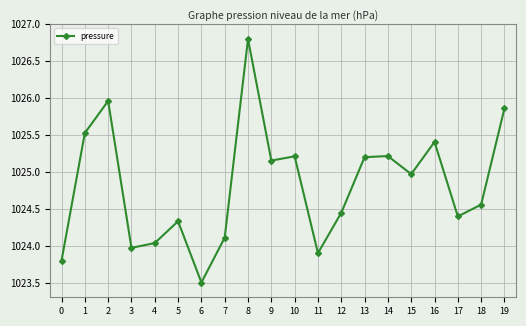

What is the difference between the maximum and minimum values?

3.3